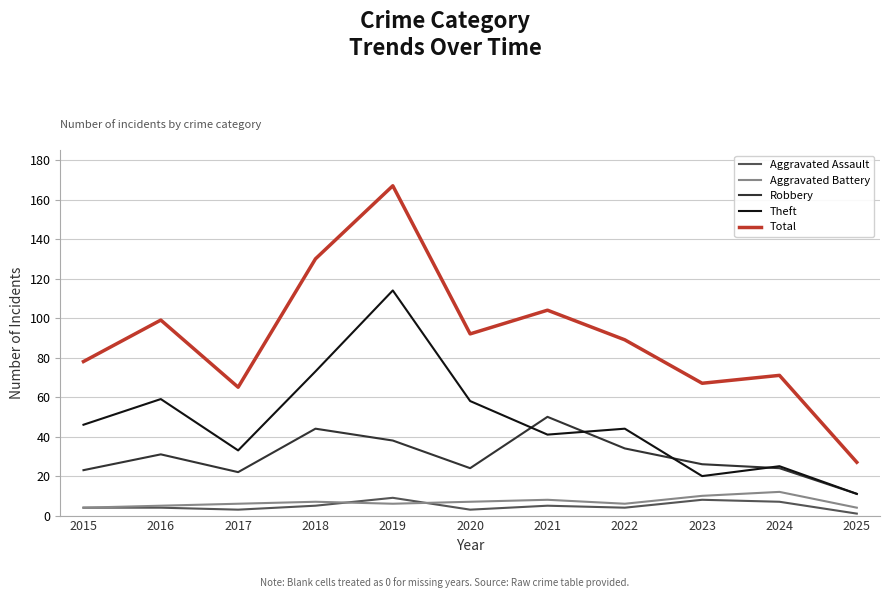

What is the difference between the Total values at 2022 and 2023?

22